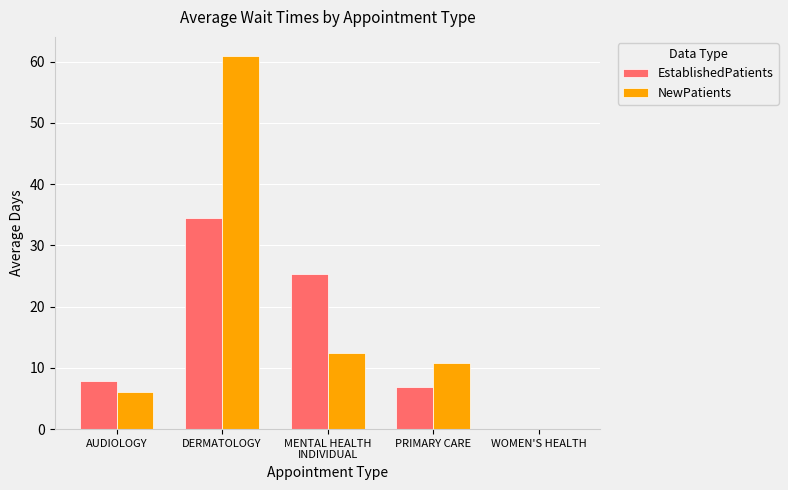

Is it true that EstablishedPatients equals 37.5 at MENTAL HEALTH
INDIVIDUAL?

False